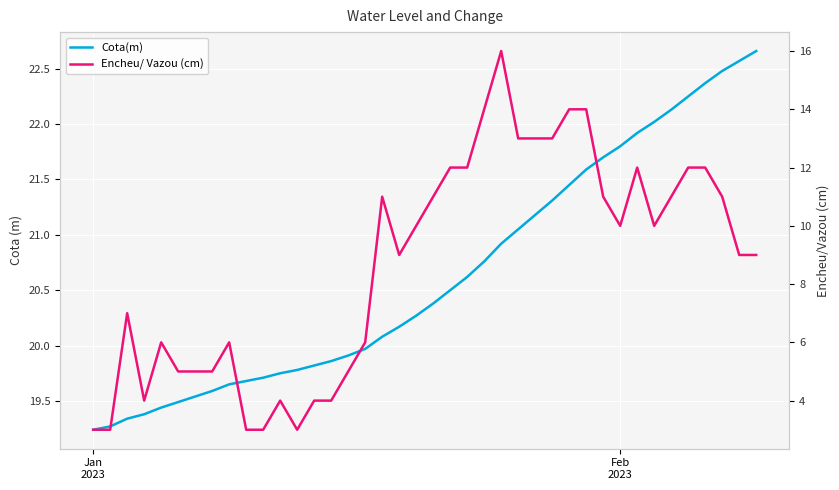

How many data points in Cota(m) are less than 20?

17